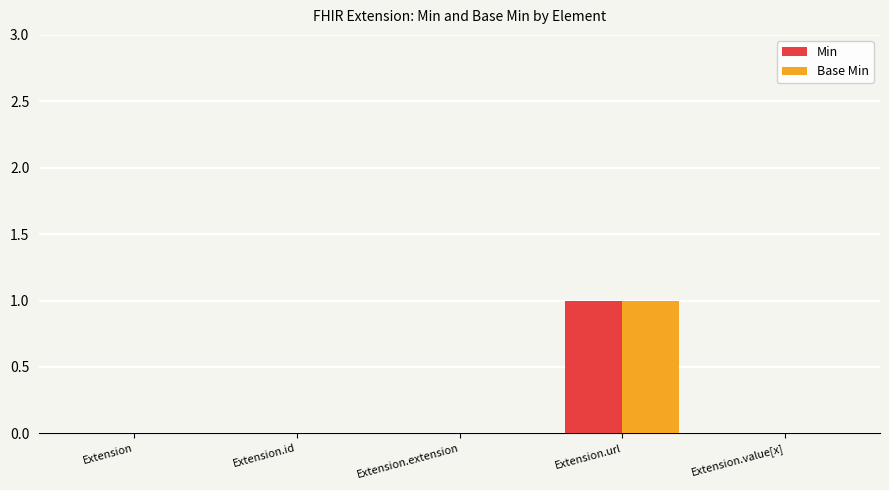

At which category is the sum across all series the highest?

Extension.url